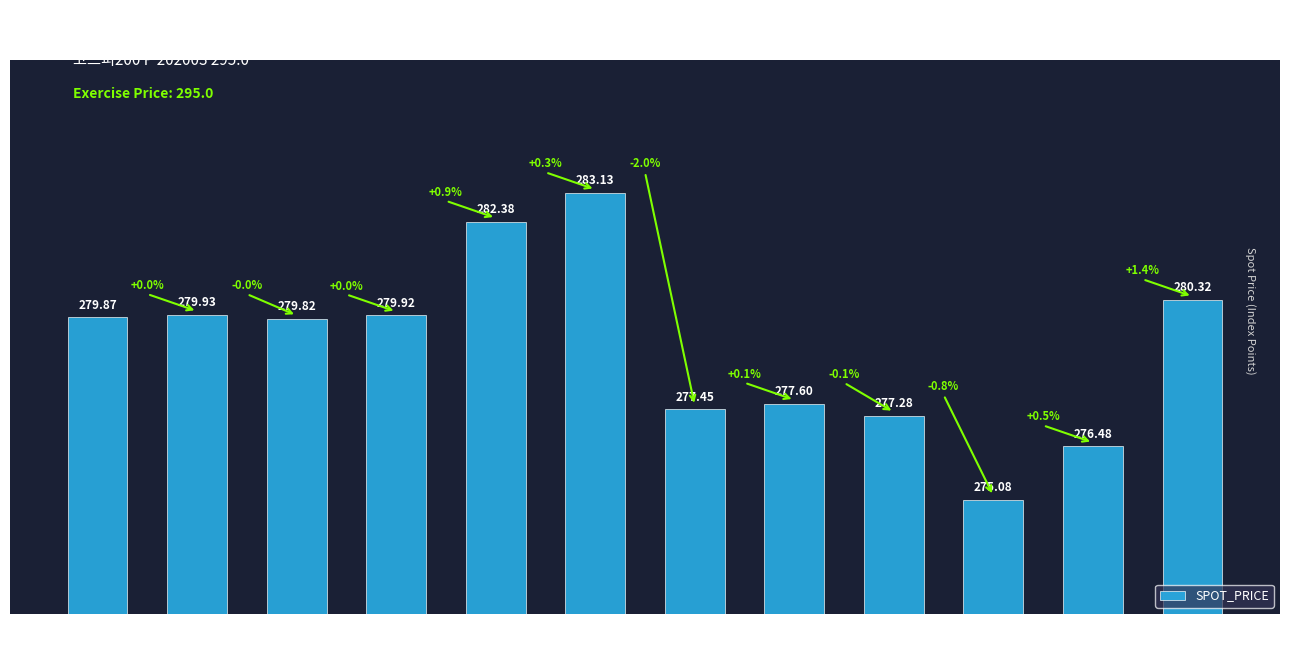

What is the sum of all values?

3349.3